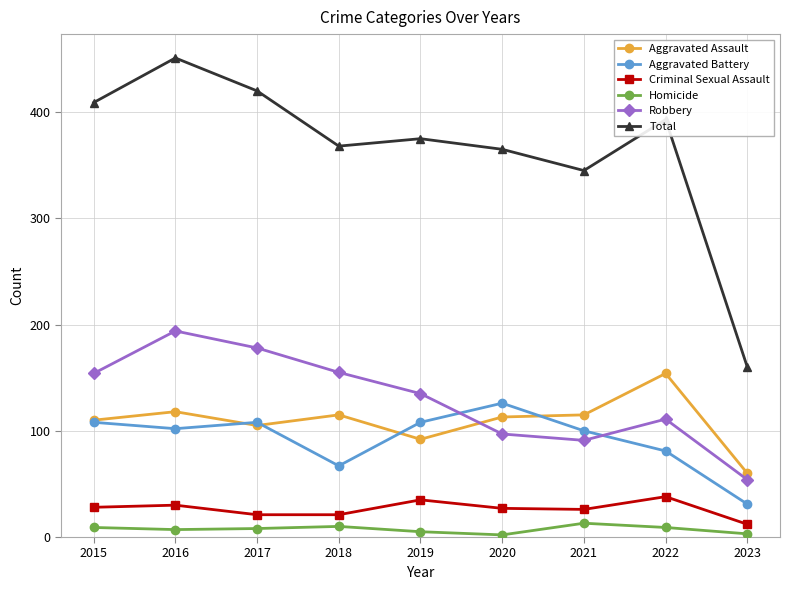

At which category does the chart reach its peak across all series?

2016